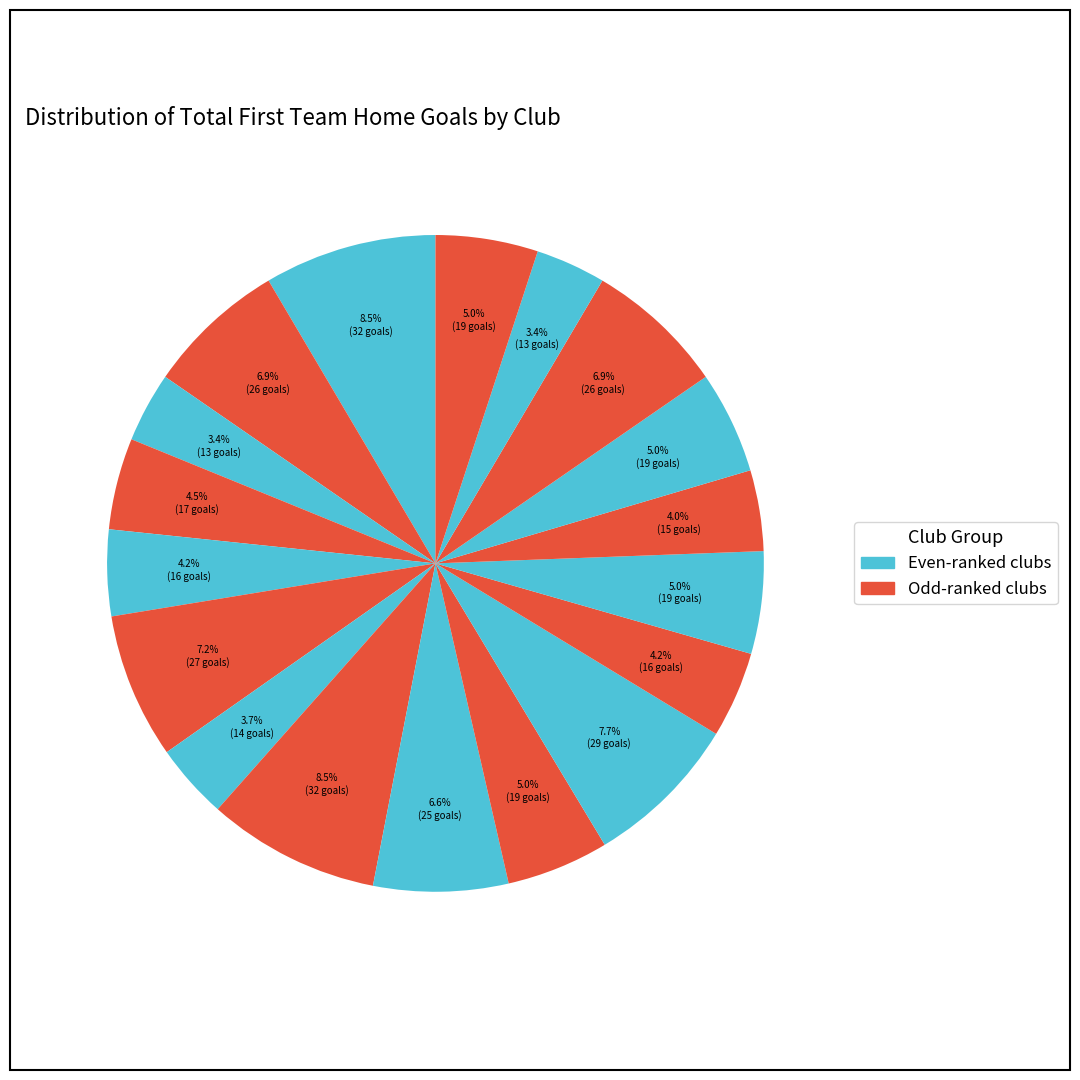

How many segments does this pie chart have?

18